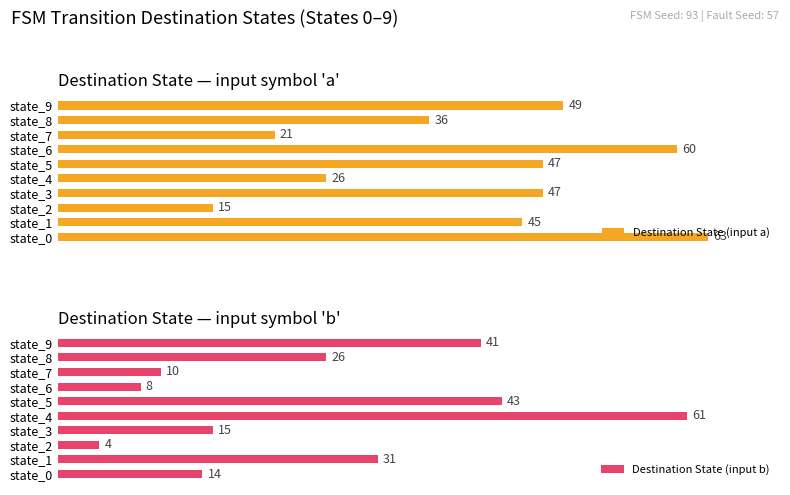

Rank the categories by Destination State (input b) value from lowest to highest.

state_2, state_6, state_7, state_0, state_3, state_8, state_1, state_9, state_5, state_4